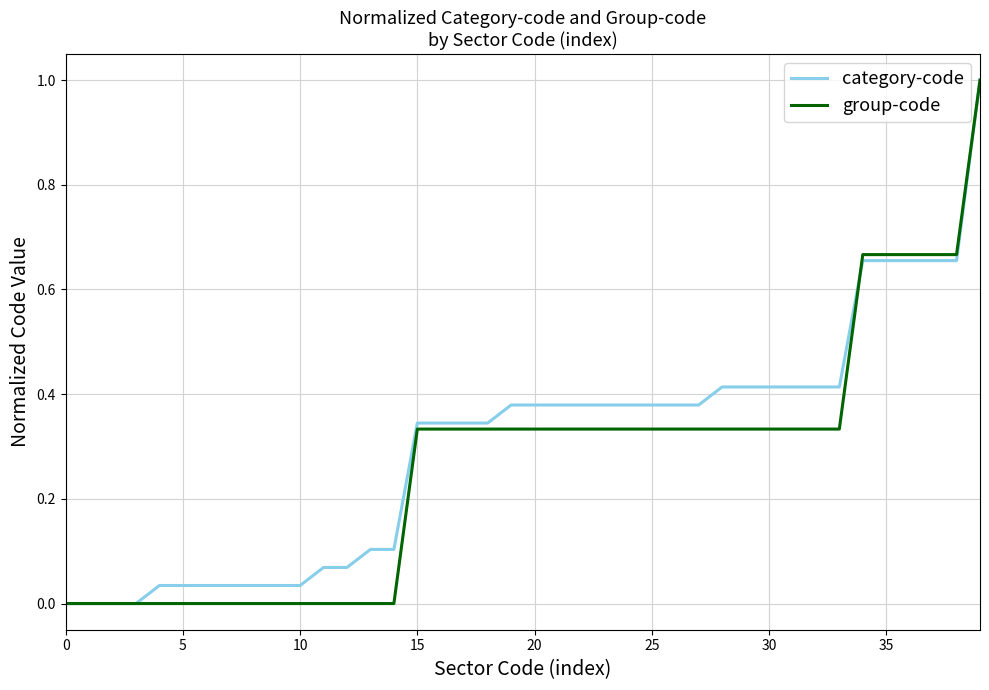

What is the greatest value displayed?

1.0